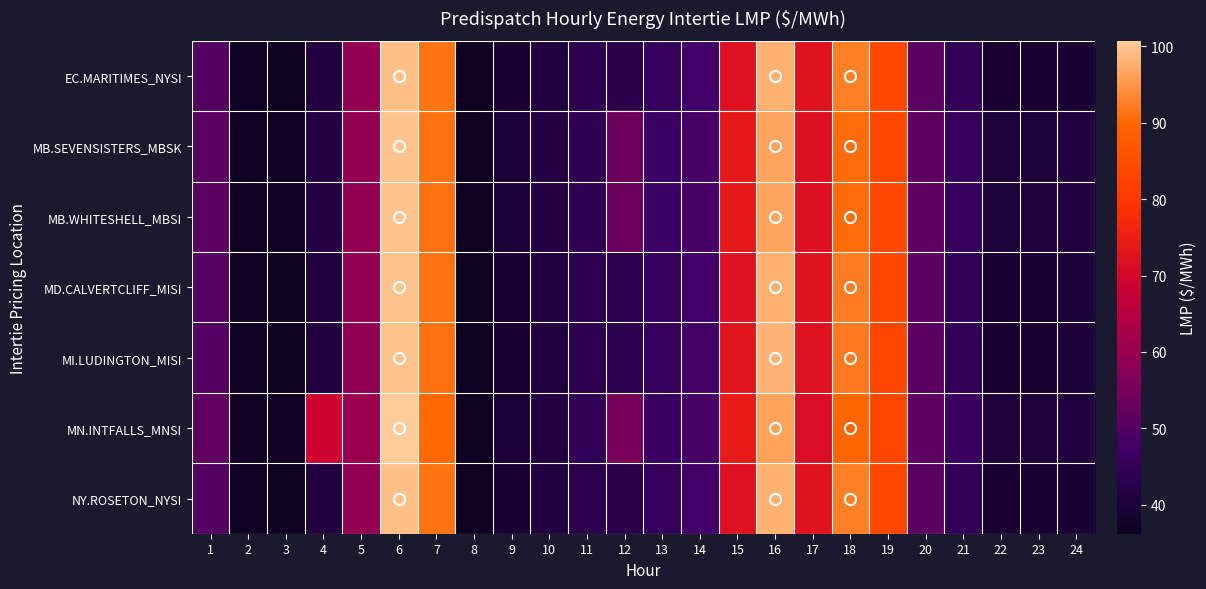

What is the spread (max minus min) of values at 12?

12.3